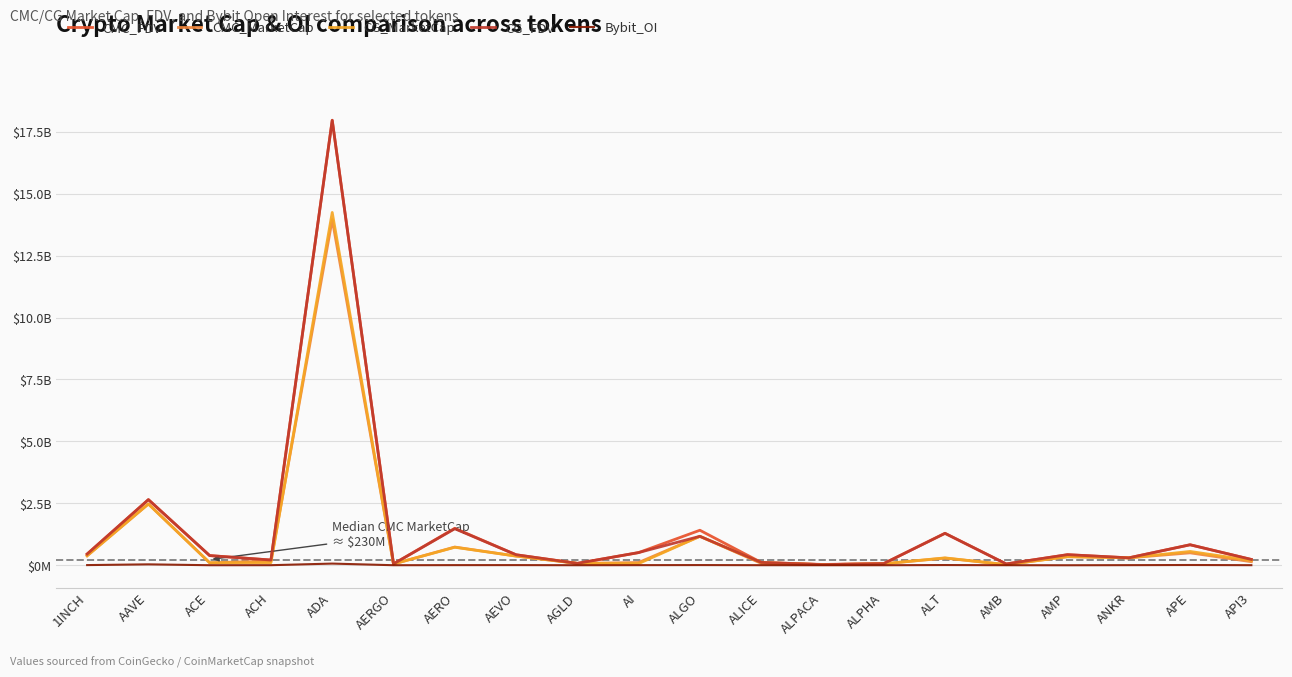

Reading left to right, list all the values displayed in this chart.

CMC_FDV: 452077437	2649952220	391616681	210623122	17970068943	54709827	1491425316	423877933	75414324	511005195	1413178659	114820941	32366260	66941952	1290367589	52830823	425635257	299183971	827506612	233631961
CMC_MarketCap: 382982222	2474233599	99520420	172021974	13956507459	50880139	735001315	370582176	75414324	111143629	1168023172	77978728	25976977	59979989	288071234	25941659	346307765	299183971	500555301	142714199
CG_MarketCap: 382952516	2474025010	99459277	104074061	14244481213	50899710	726657746	370110550	75417877	66546116	1168117500	105657453	25938026	59940528	297582713	23162313	346583718	299057890	557890243	192199160
CG_FDV: 452042372	2649729010	389533337	210518941	17960261567	54730871	1474502713	423338480	75417877	511893196	1168117500	114741126	25938026	66897910	1288004531	52614029	427931391	299057890	826939112	233490208
Bybit_OI: 6545443	36438334	1413924	2500497	67185545	1510206	5194556	6158290	1469831	4282757	7520828	2924967	1089844	1006410	8547755	1859381	0	4233942	10055987	3116939